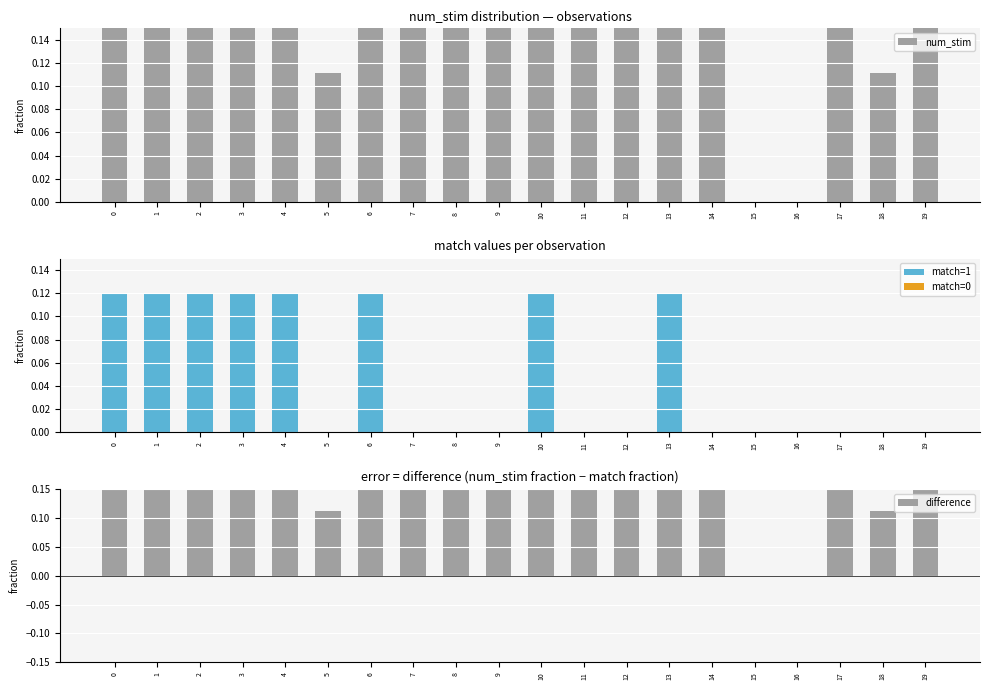

The value of num_stim at 13 is 0.4. True or false?

False